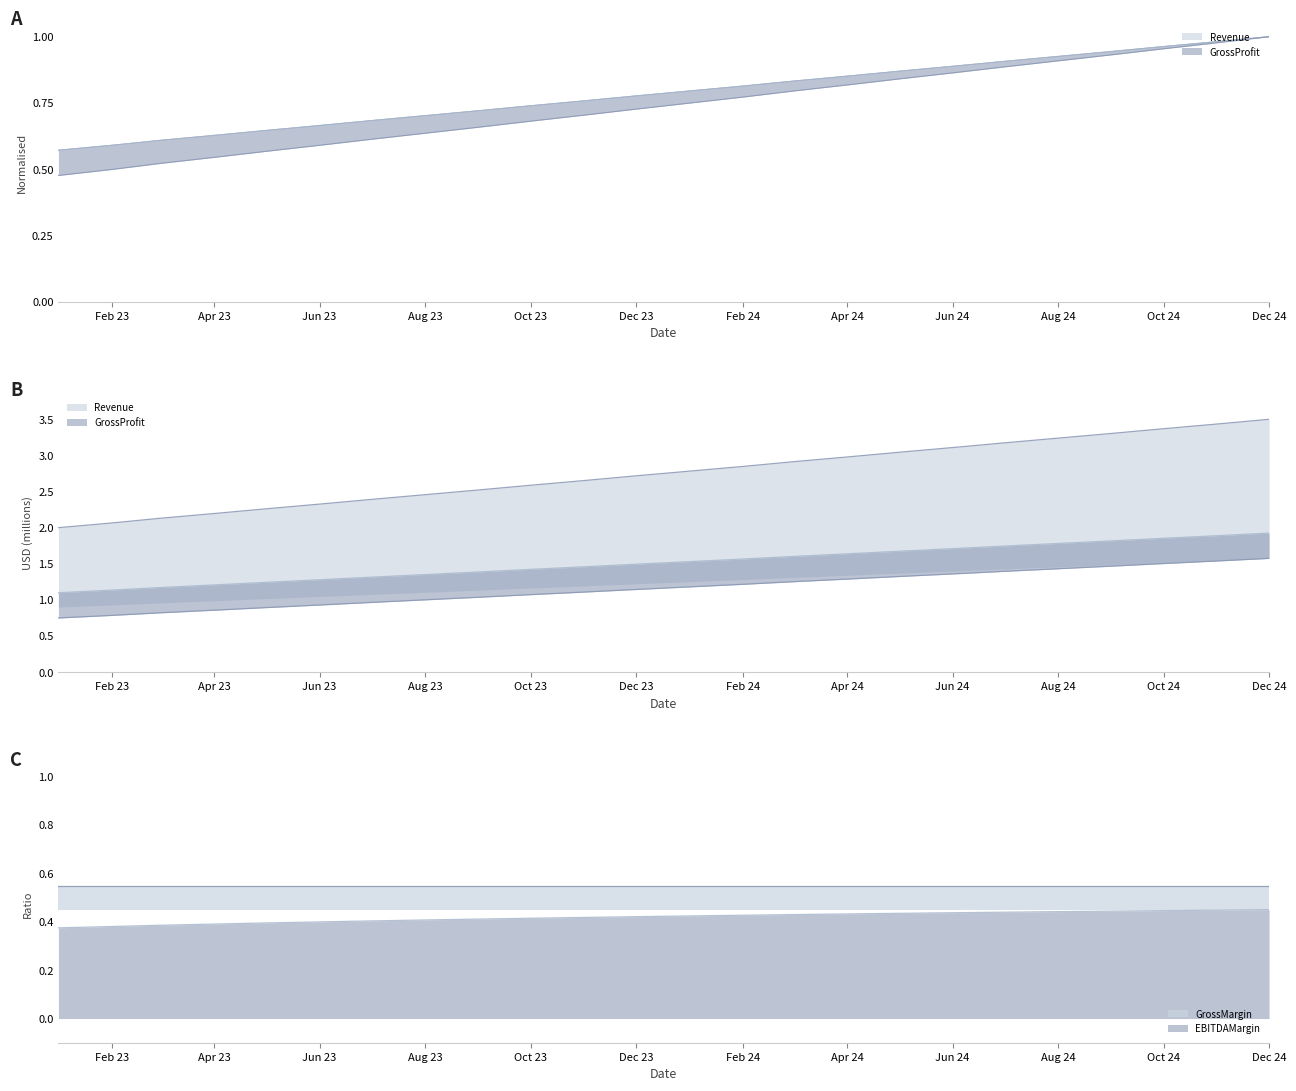

Which has a higher value, 2024-12 or 2024-03?

2024-12